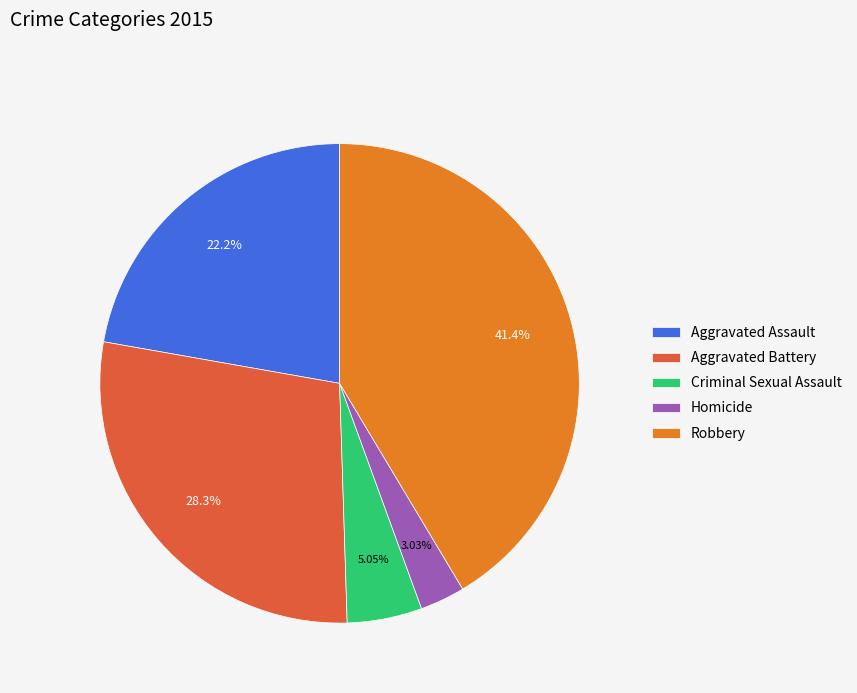

True or false: Aggravated Battery accounts for 28% of the total.

True